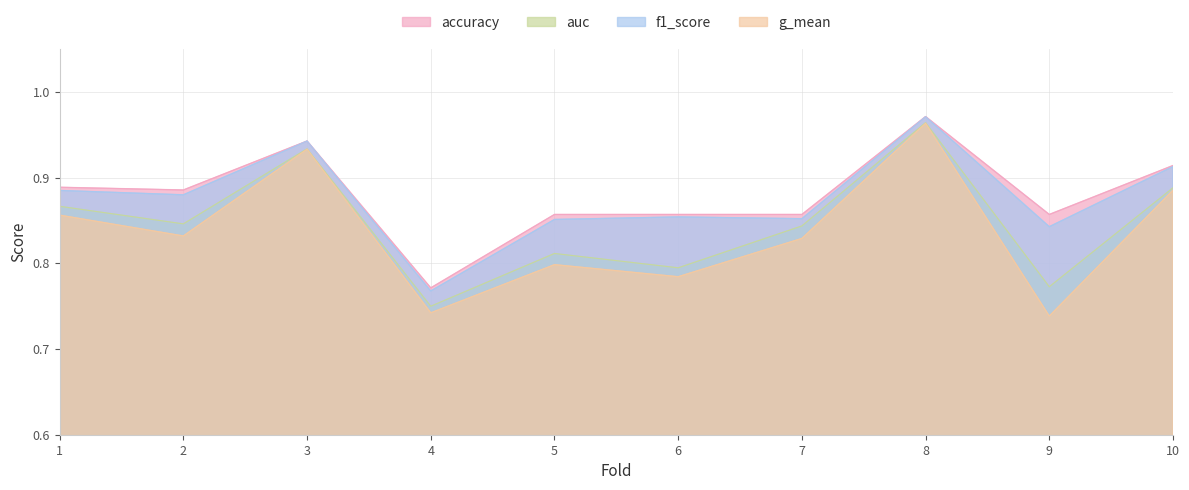

What is the difference between the second highest and minimum values in the accuracy series?

0.2